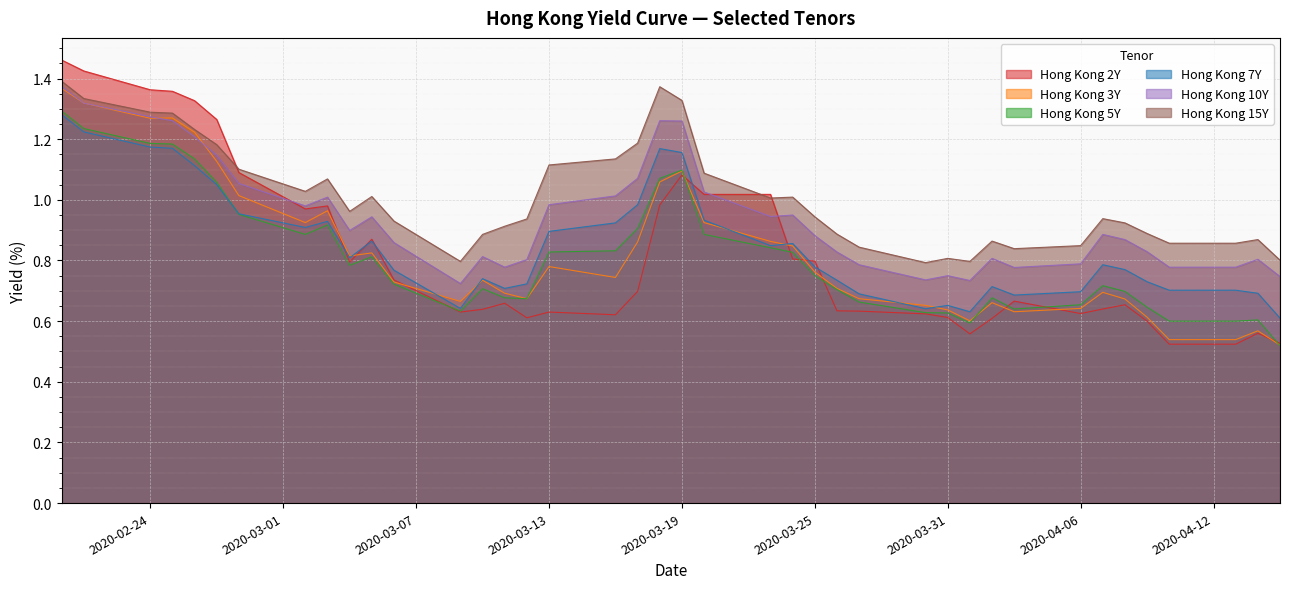

Which series has the largest range (max minus min)?

Hong Kong 2Y